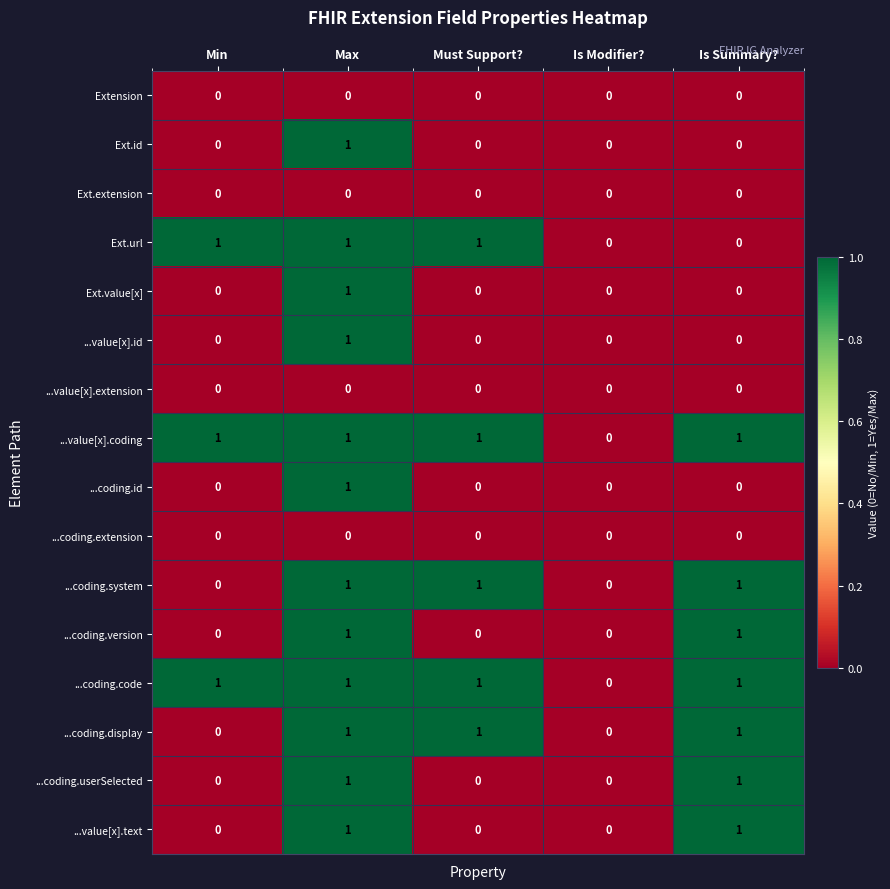

True or false: Ext.url has a value of 0 at Is Modifier?.

True